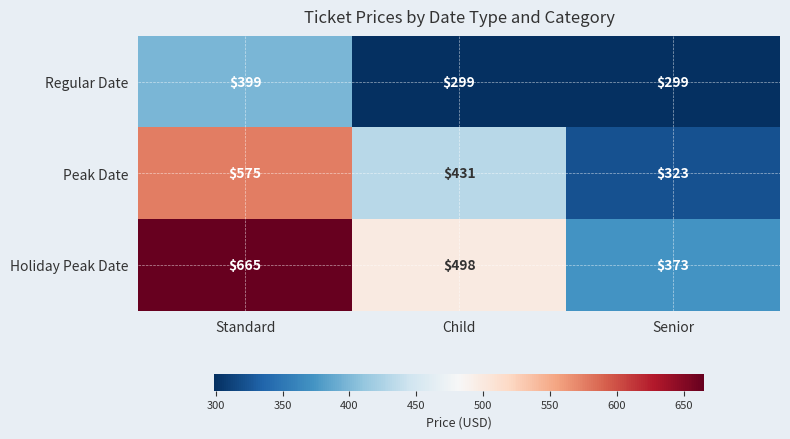

What is the average value of the Holiday Peak Date series?

512